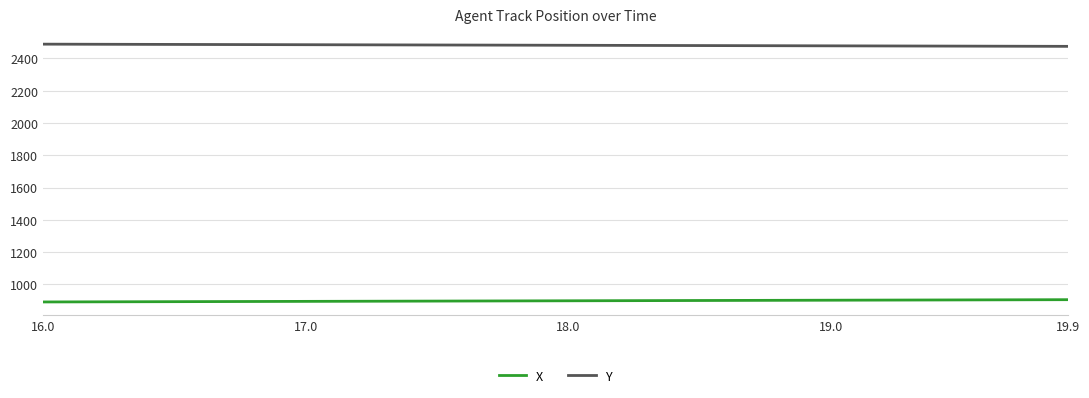

True or false: Y and X intersect in this chart.

False